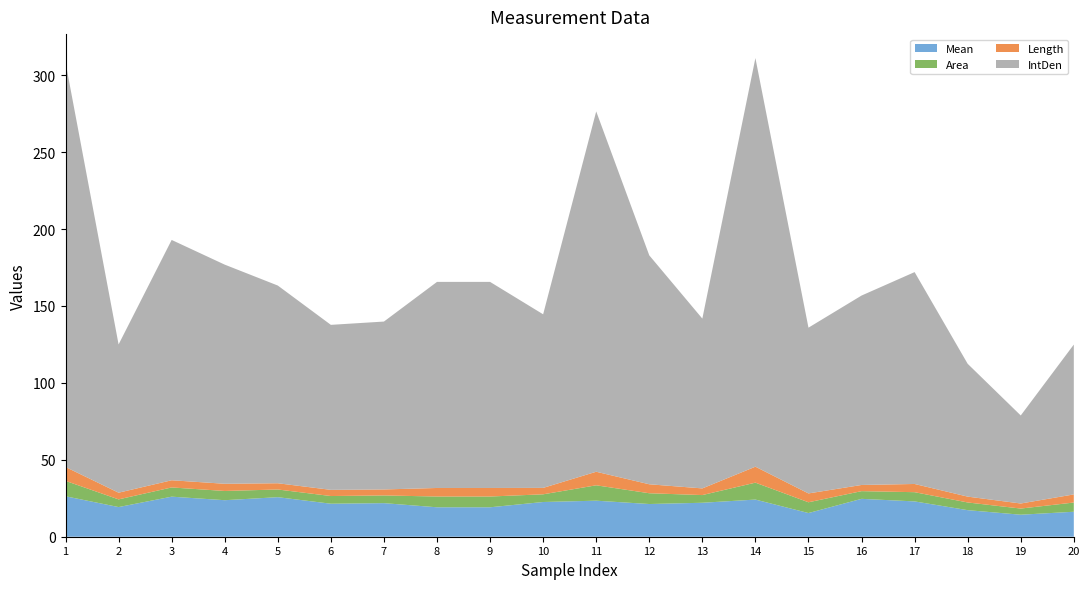

Reading right to left, extract all data points from this chart.

Mean: 16.2	14.3	17.3	23.0	24.6	15.4	24.1	22.1	21.3	23.4	22.6	19.1	19.1	21.8	21.4	25.7	23.7	26.0	19.3	26.3
Area: 6.0	4.0	5.0	6.0	5.0	7.0	11.0	5.0	7.0	10.0	5.0	7.0	7.0	5.0	5.0	5.0	6.0	6.0	5.0	10.0
Length: 5.3	3.3	3.8	5.3	4.0	5.8	10.4	4.3	5.8	8.8	4.2	5.5	5.5	3.9	4.0	4.1	4.7	4.7	4.3	9.0
IntDen: 97.4	57.2	86.3	137.7	123.1	107.7	265.6	110.4	148.8	234.2	112.8	133.9	133.9	109.1	107.2	128.5	142.4	156.2	96.4	263.0